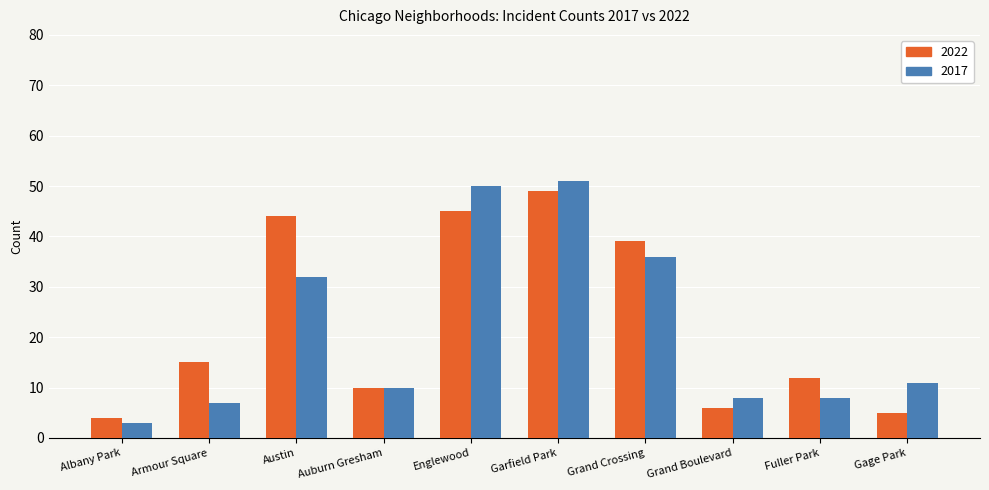

At which category is the sum across all series the highest?

Garfield Park